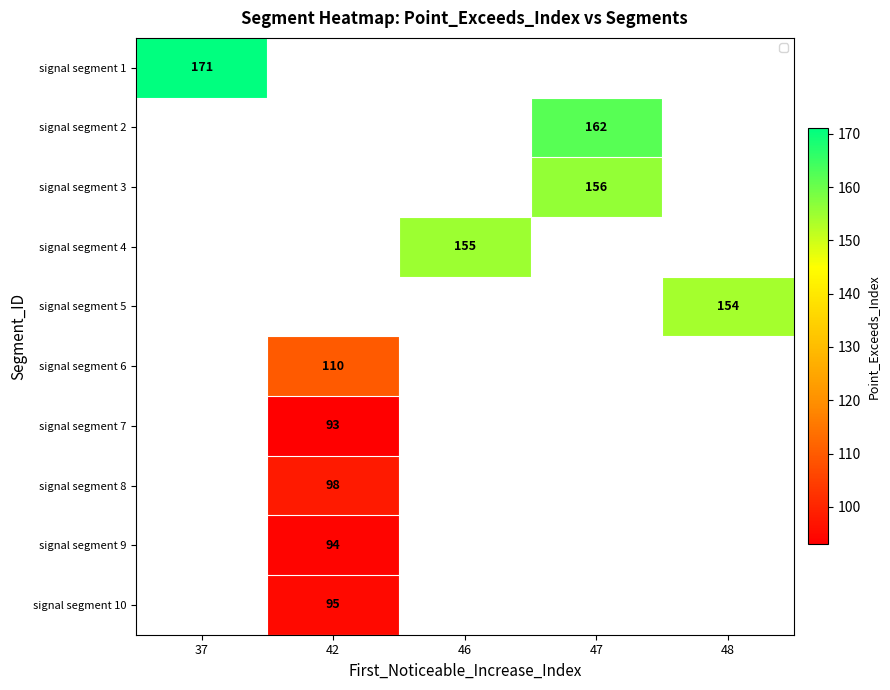

How many series are shown in this chart?

10